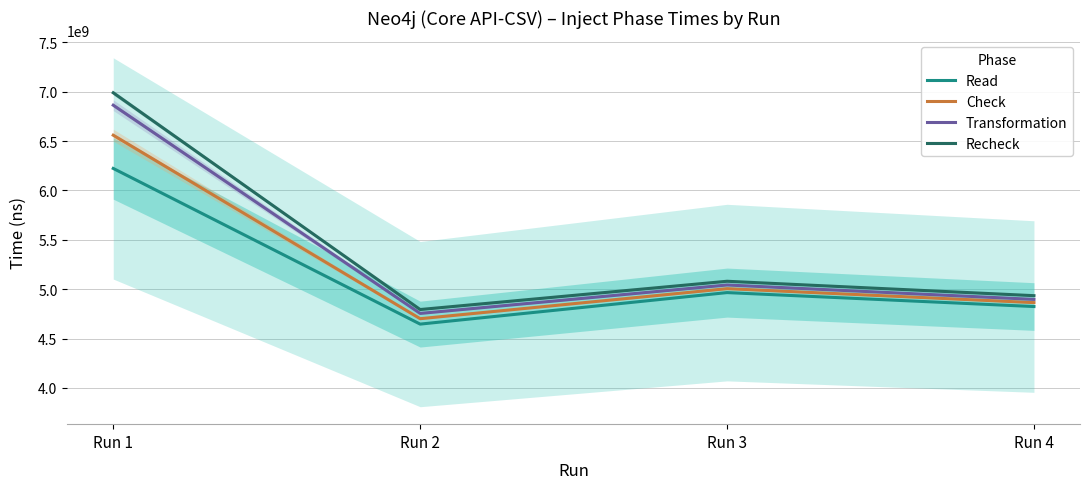

What is the maximum value for Transformation?

6862673425